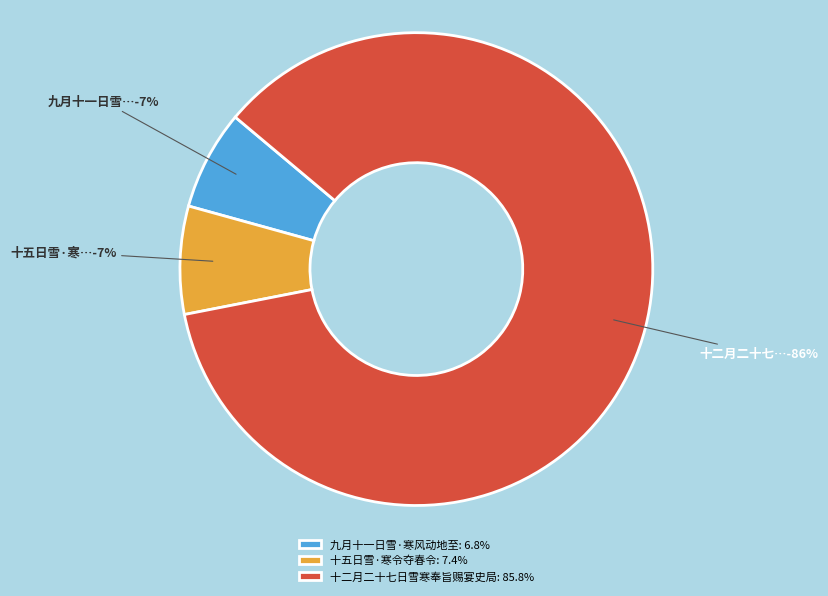

Does 十二月二十七日雪寒奉旨赐宴史局 account for over 50% of the chart?

Yes